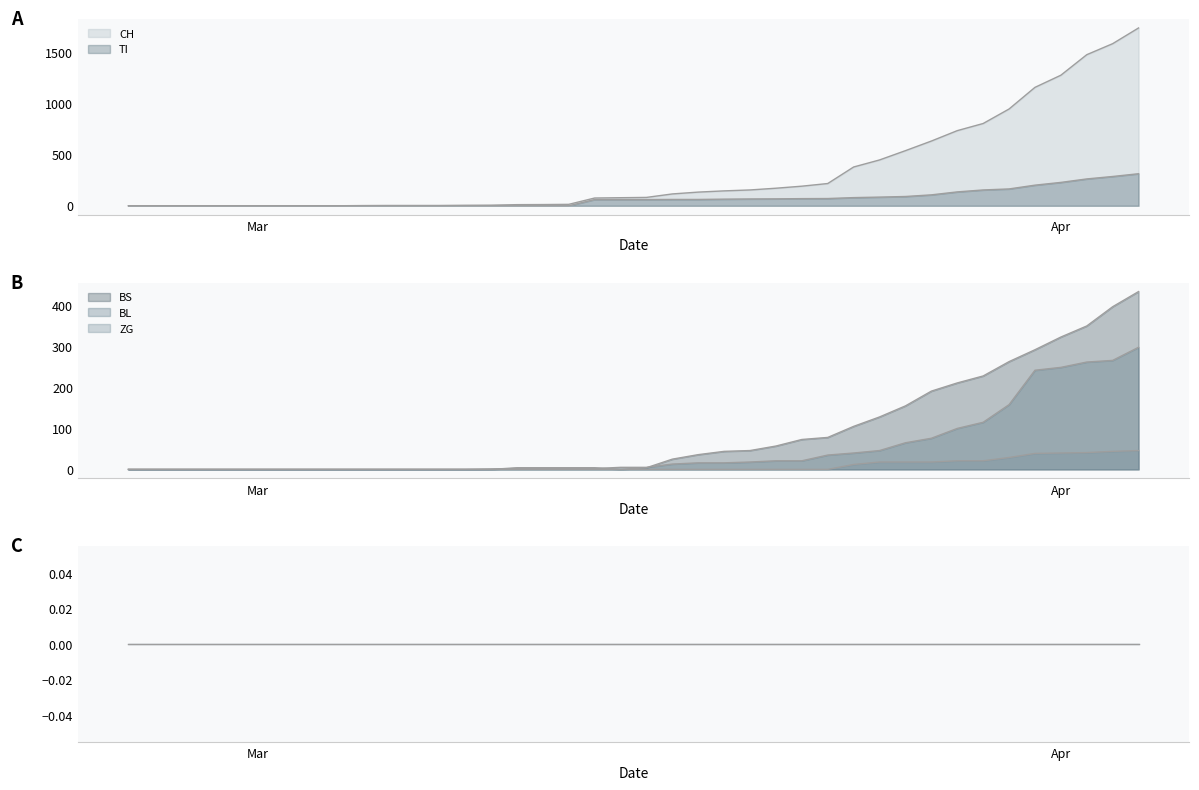

True or false: BS and CH intersect in this chart.

False